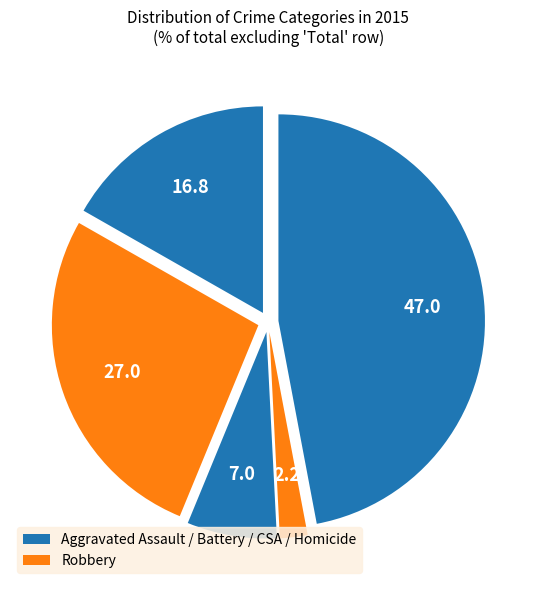

How many segments does this pie chart have?

5